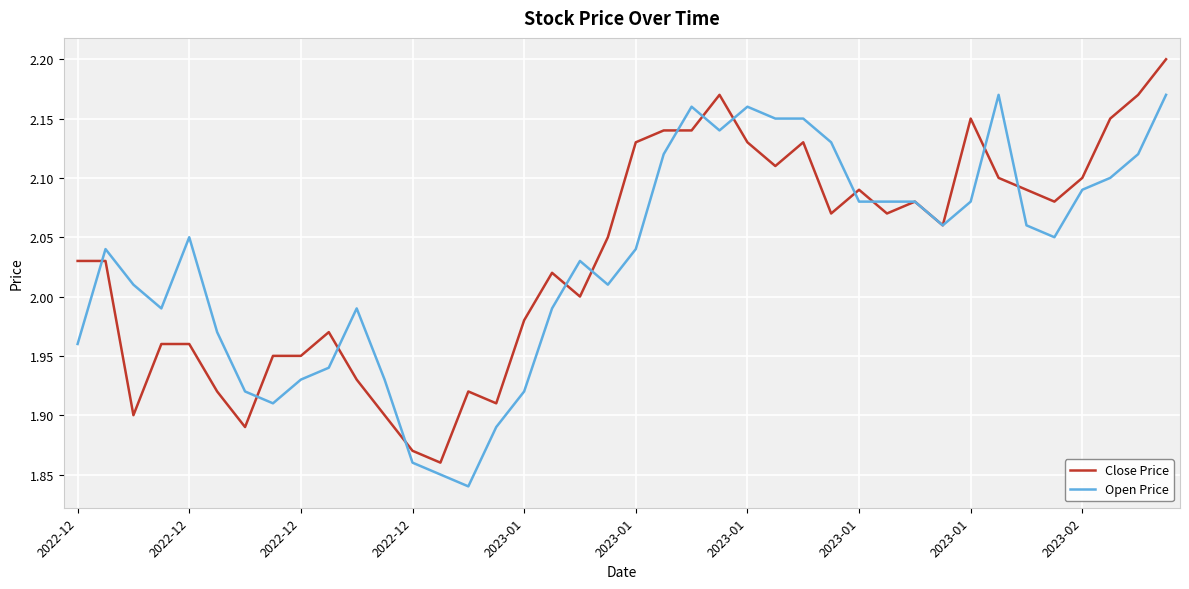

In Close Price, how many points are lower than both neighbors (excluding endpoints)?

10